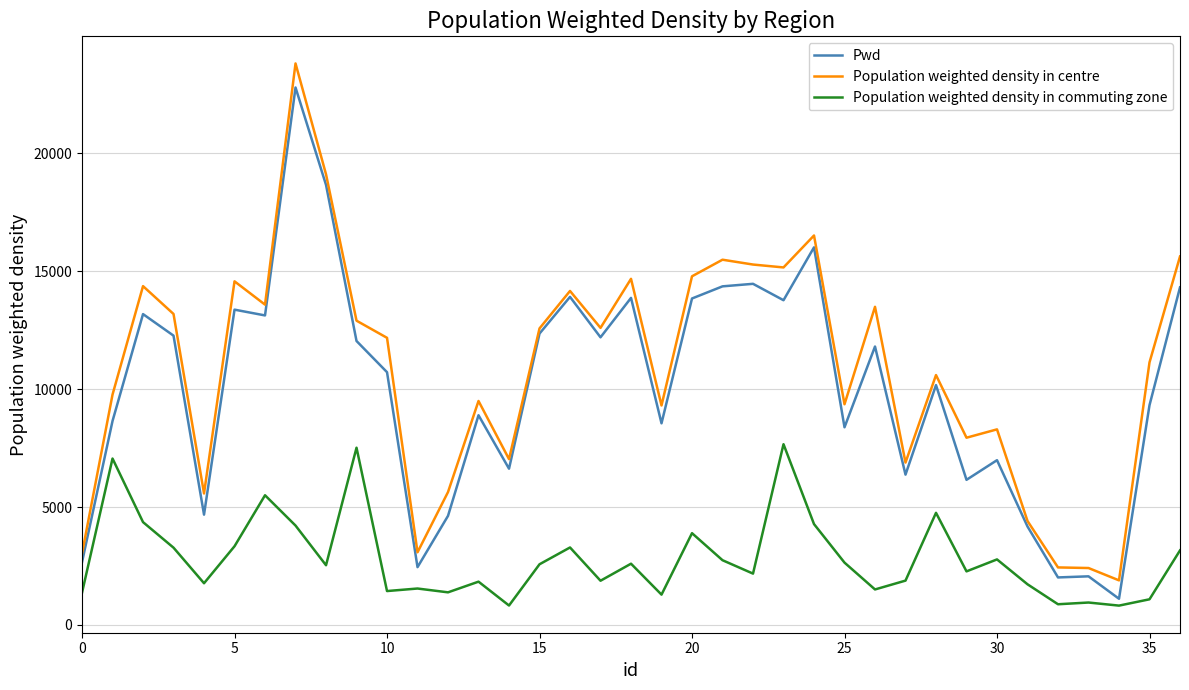

True or false: Pwd and Population weighted density in commuting zone intersect in this chart.

False